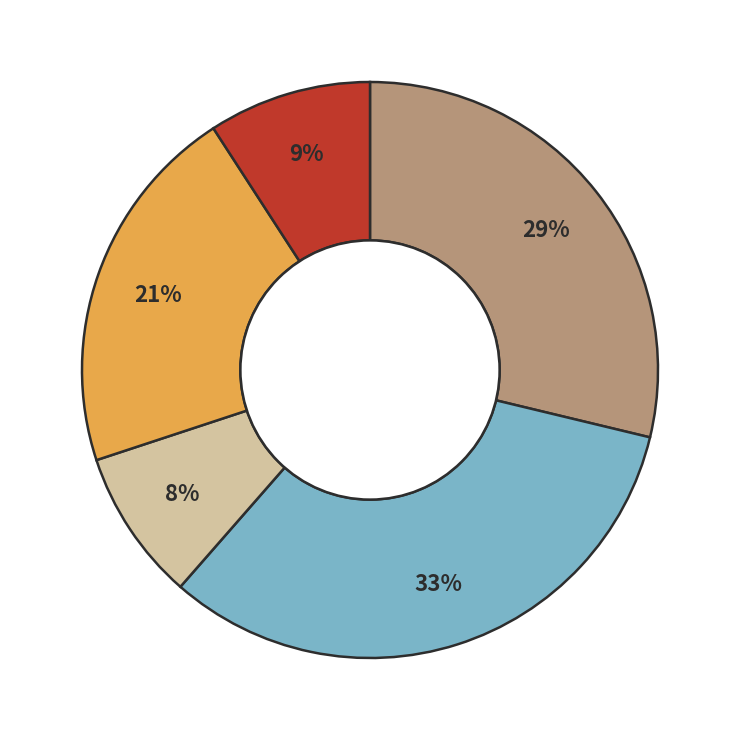

To the nearest percent, what is the average slice percentage?

20%